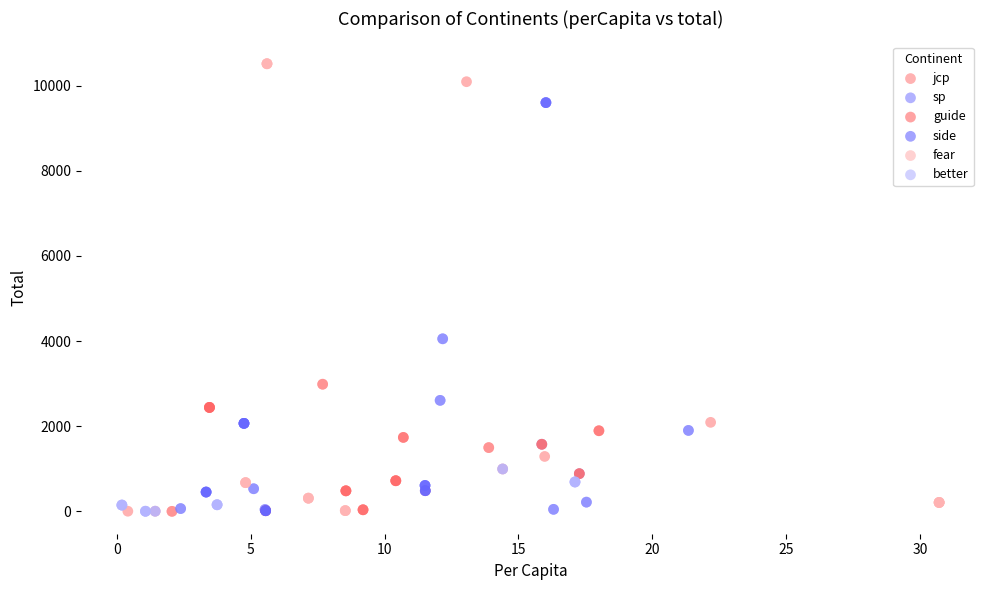

Which series has the widest spread of Y values?

fear